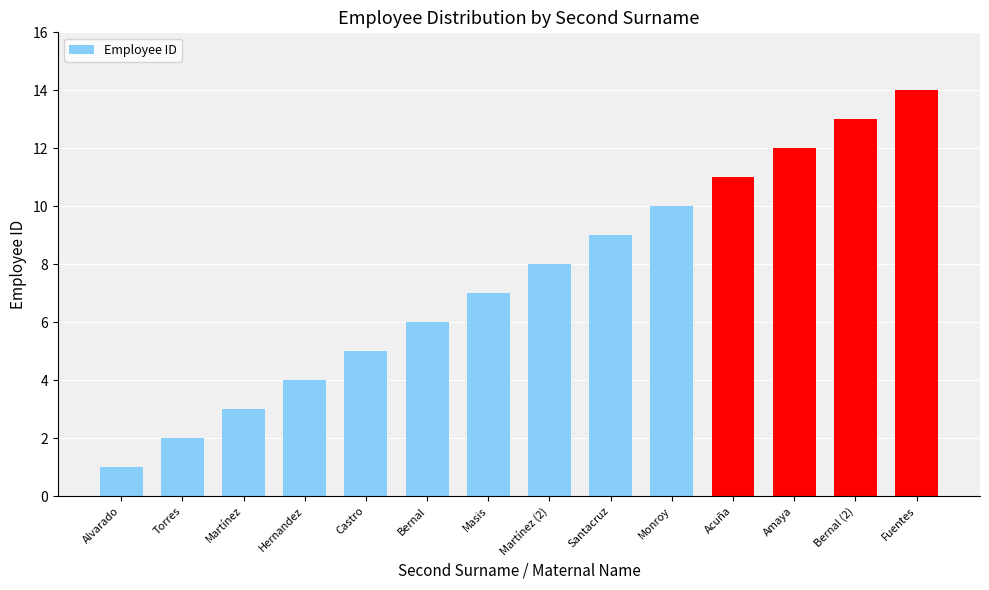

What is the average value?

8